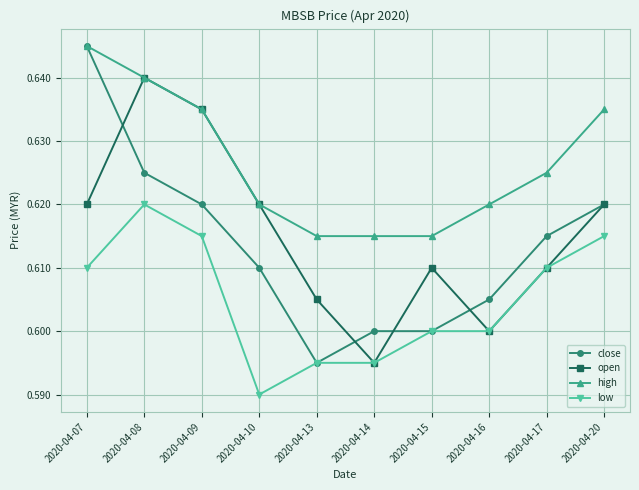

Which category has the highest value across all series?

2020-04-07